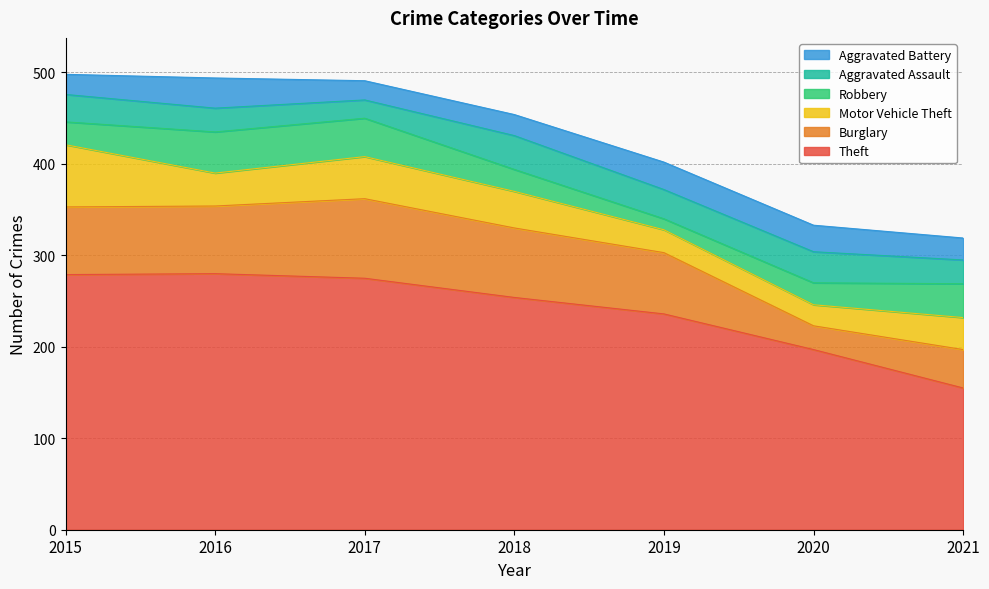

Where do Aggravated Battery and Motor Vehicle Theft first cross each other?

2018 and 2019